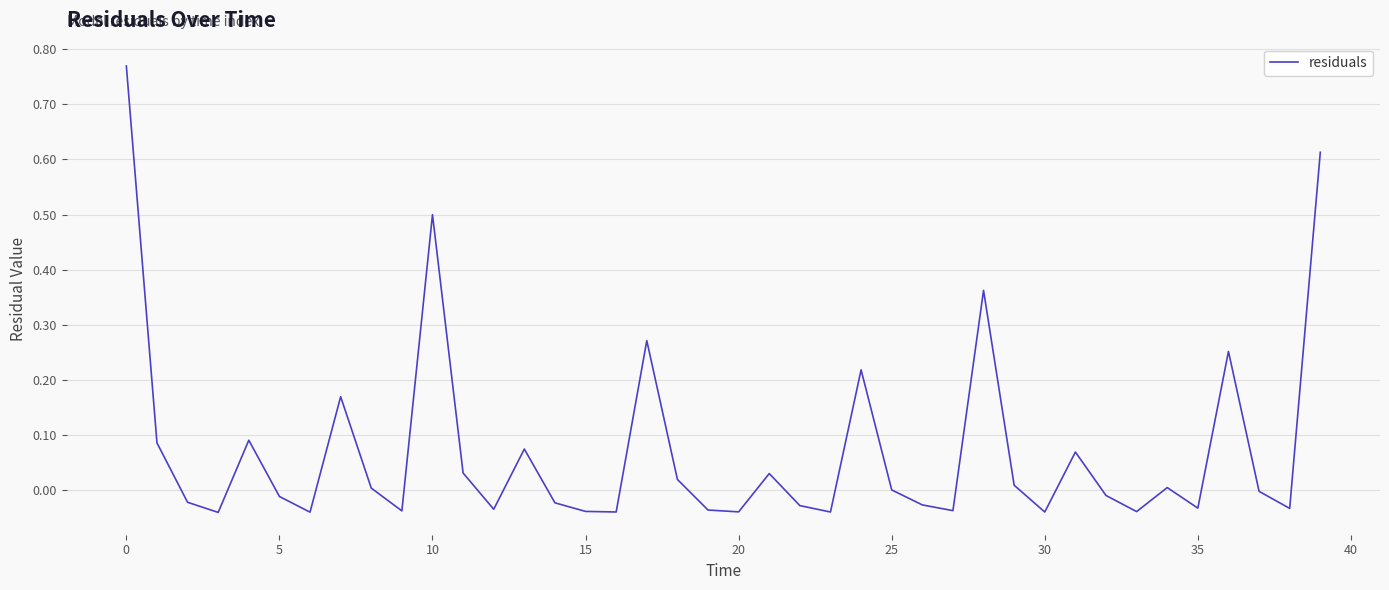

Does the chart have visible grid lines?

Yes